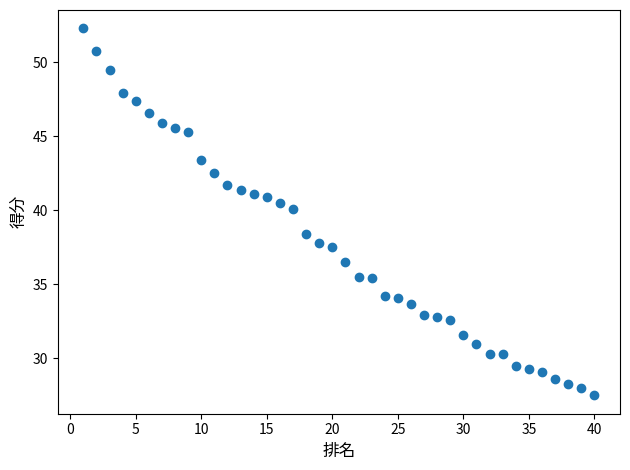

What is the range of Y values (max minus min)?

24.8